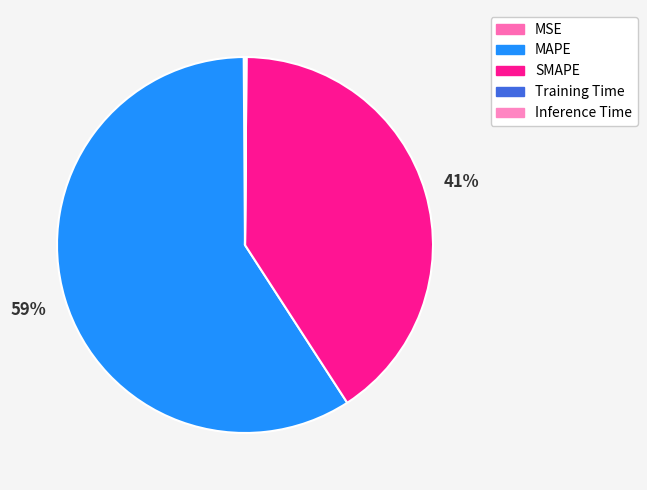

Which category has the smallest portion of the pie?

Training Time